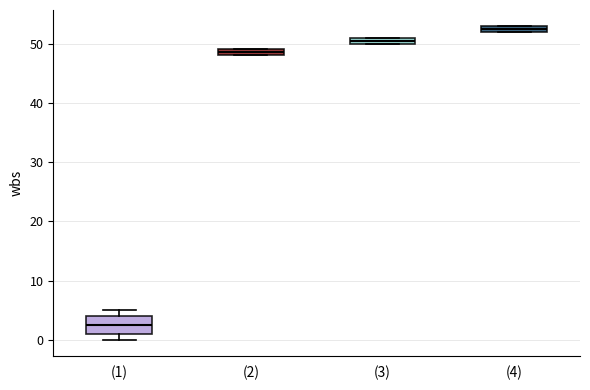

Where is the upper edge of the box for (1) on the y-axis? The values are not printed on the chart, so give them approximately, as read against the axis.

4